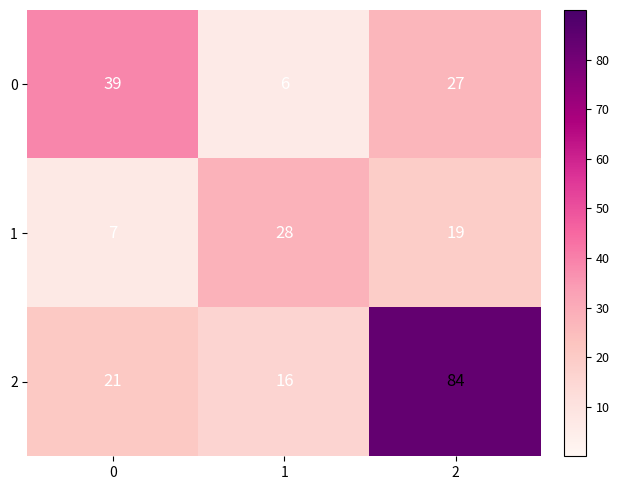

Reading left to right, what are all the values shown in this chart?

0: 0=39	1=6	2=27
1: 0=7	1=28	2=19
2: 0=21	1=16	2=84